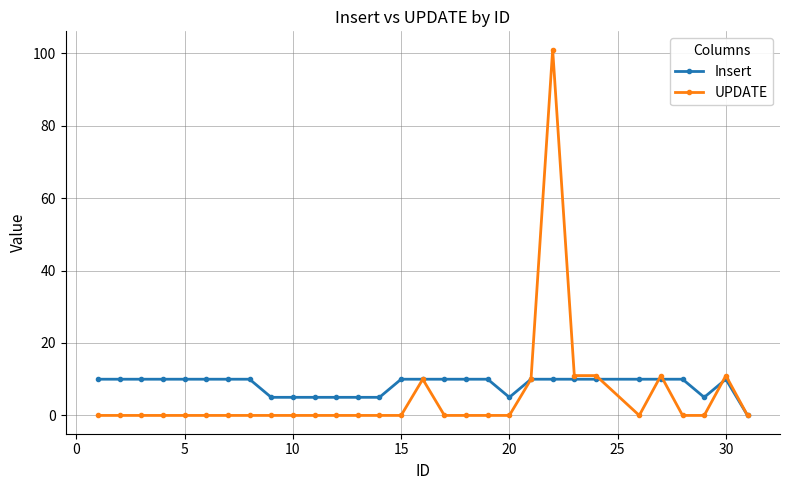

How many lines are shown in the chart?

2